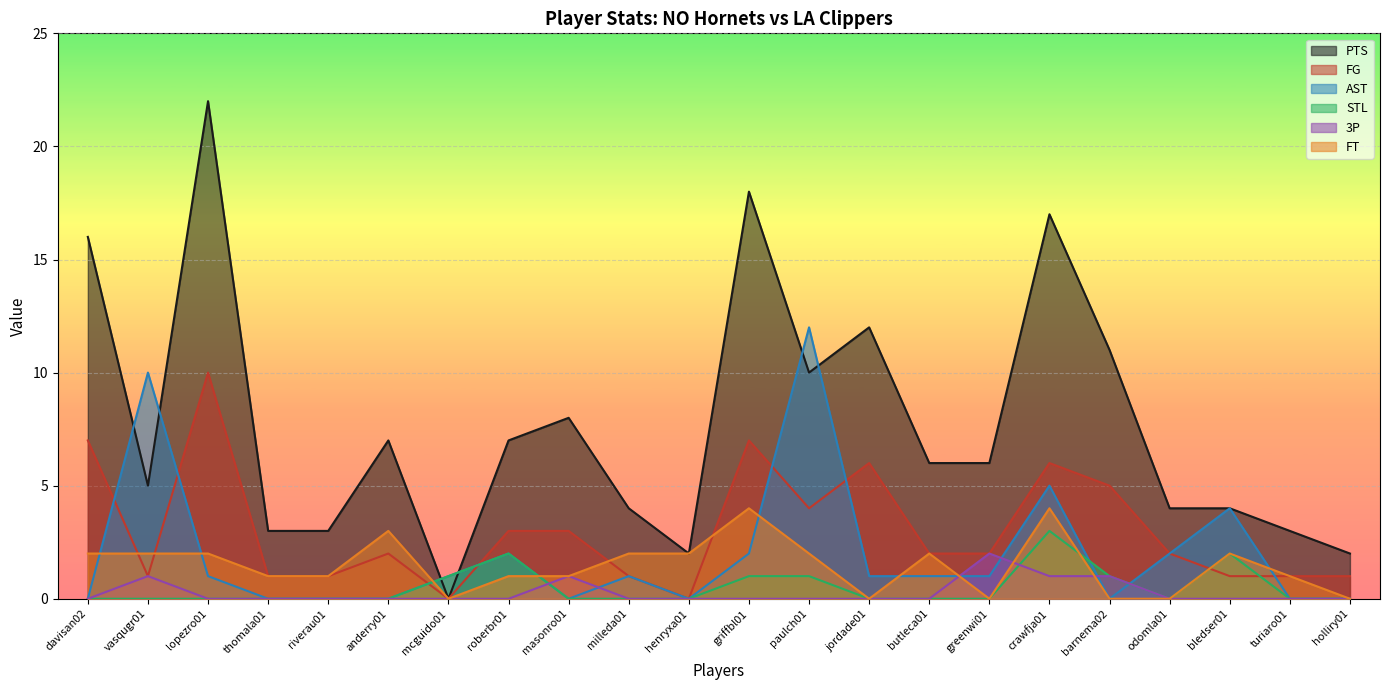

What is the label of the 11th point from the left?

henryxa01